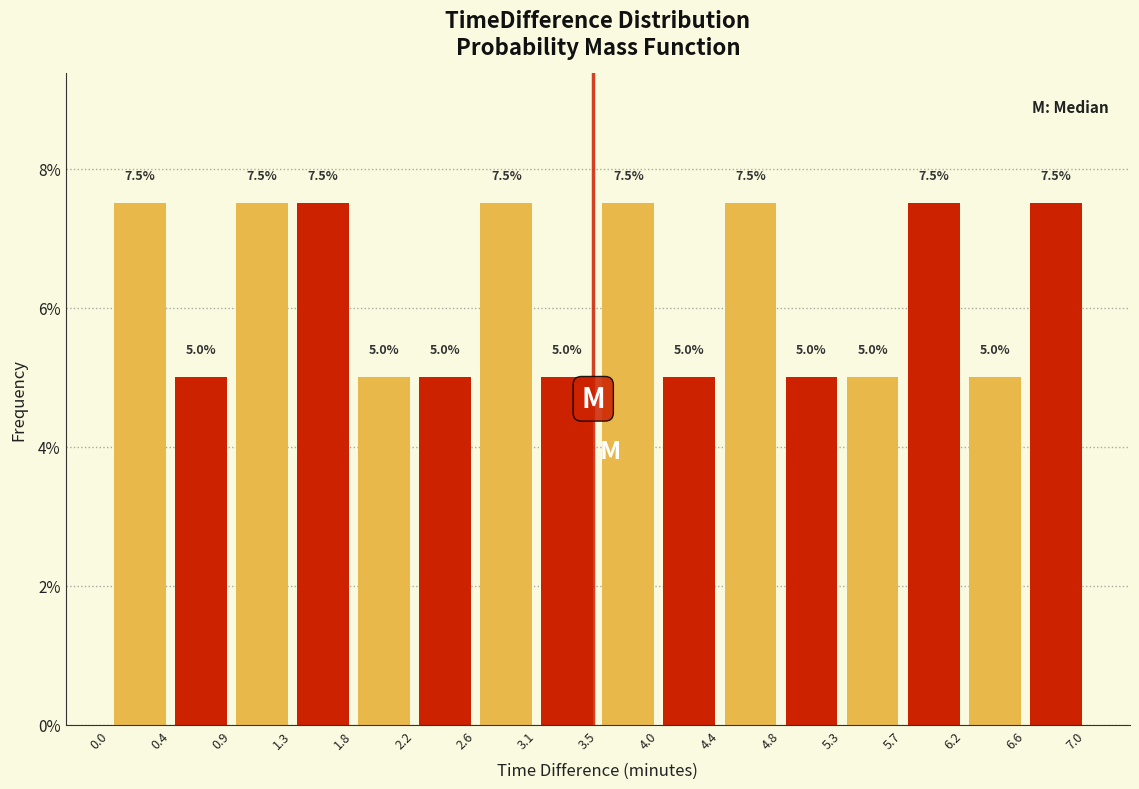

Reading left to right, transcribe this chart: for each bar, give the range it covers on the x-axis and its height.

0.0 to 0.4: 7.5
0.4 to 0.9: 5.0
0.9 to 1.3: 7.5
1.3 to 1.8: 7.5
1.8 to 2.2: 5.0
2.2 to 2.6: 5.0
2.6 to 3.1: 7.5
3.1 to 3.5: 5.0
3.5 to 4.0: 7.5
4.0 to 4.4: 5.0
4.4 to 4.8: 7.5
4.8 to 5.3: 5.0
5.3 to 5.7: 5.0
5.7 to 6.2: 7.5
6.2 to 6.6: 5.0
6.6 to 7.0: 7.5